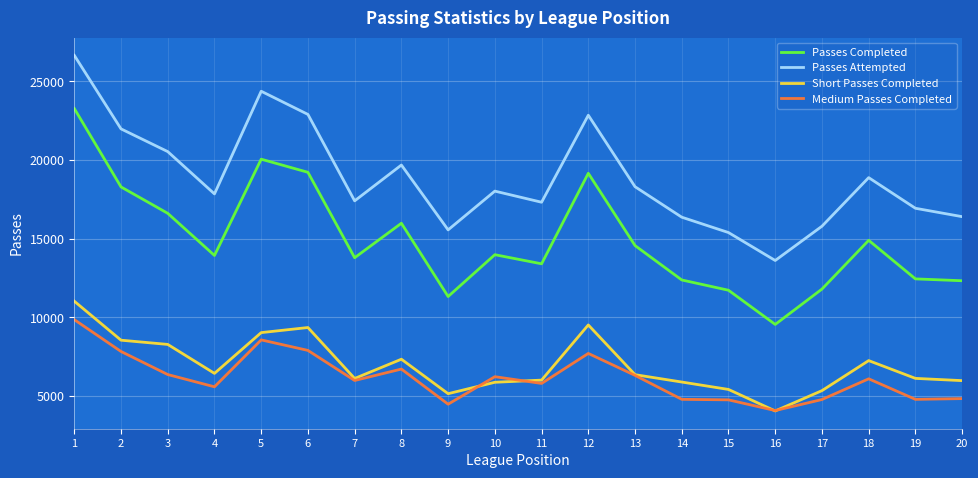

Is it true that Short Passes Completed equals 7333 at 8?

True